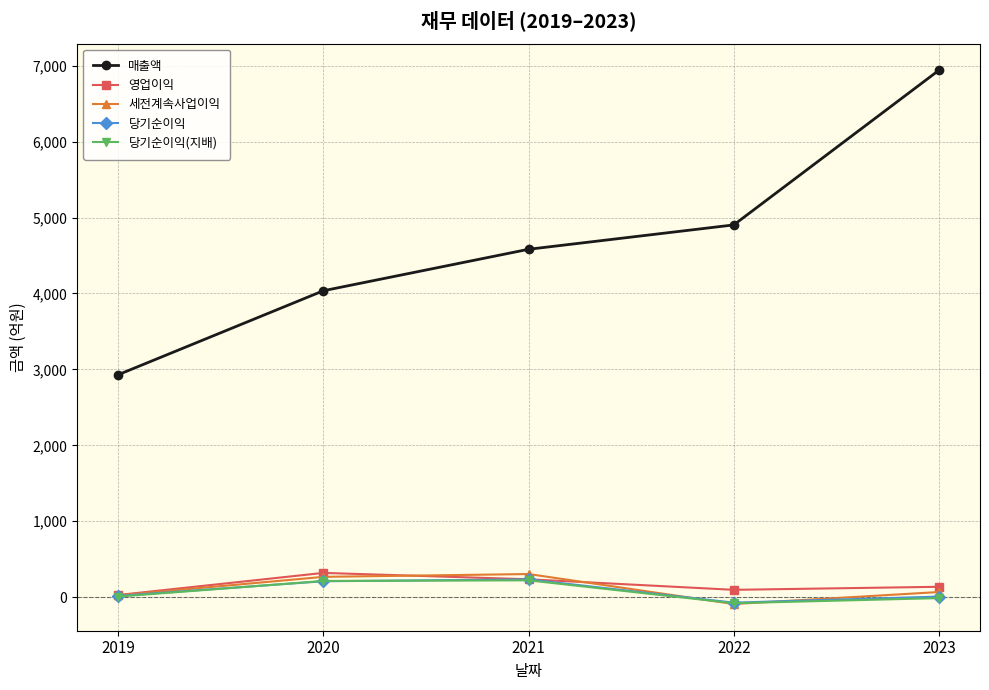

Does the chart have visible grid lines?

Yes